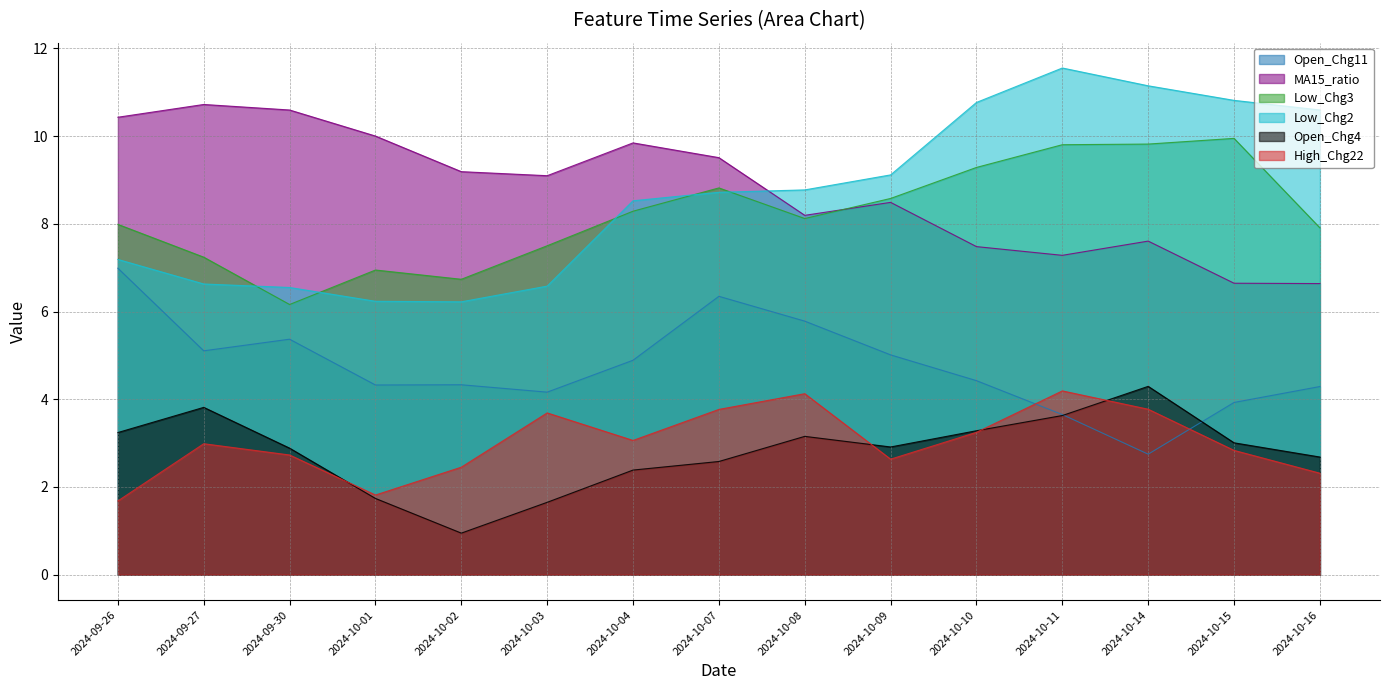

How many data points in Low_Chg2 are less than 8?

6